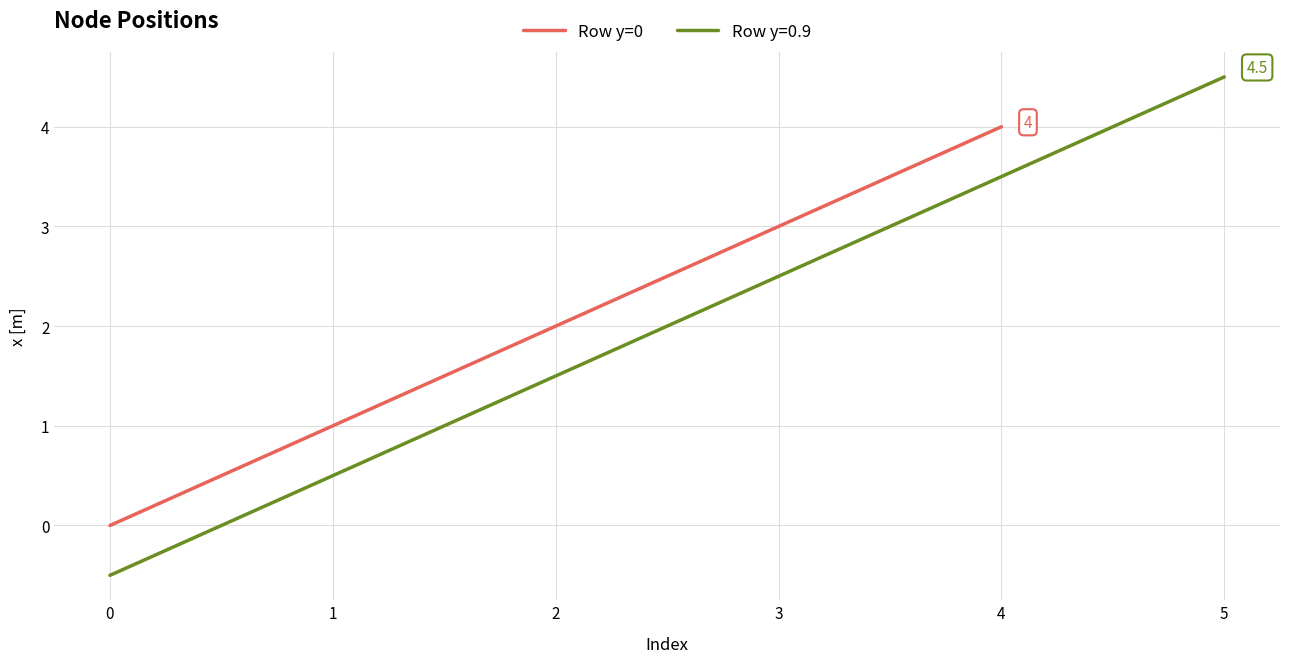

The value of Row y=0 at 4 is 4. True or false?

True